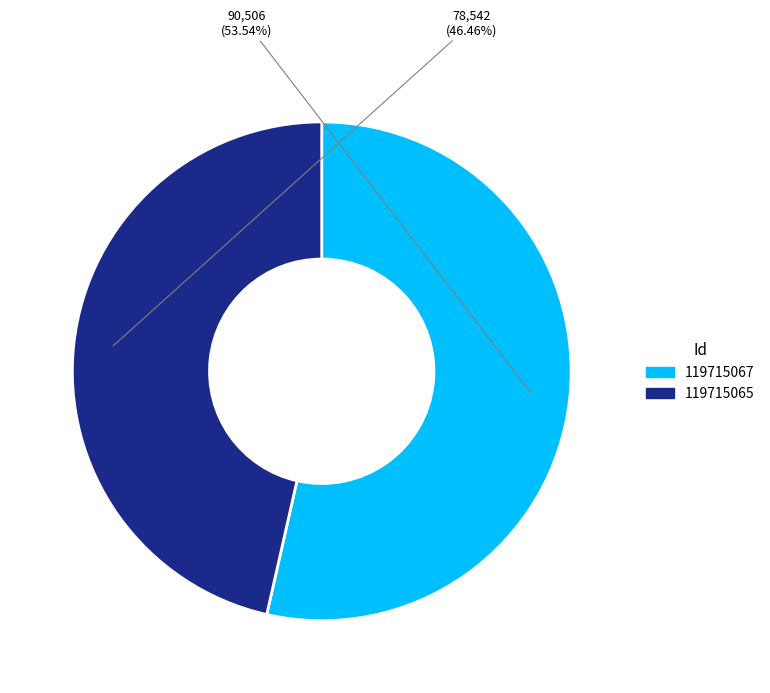

What portion of the pie excludes 119715067?

46.5%